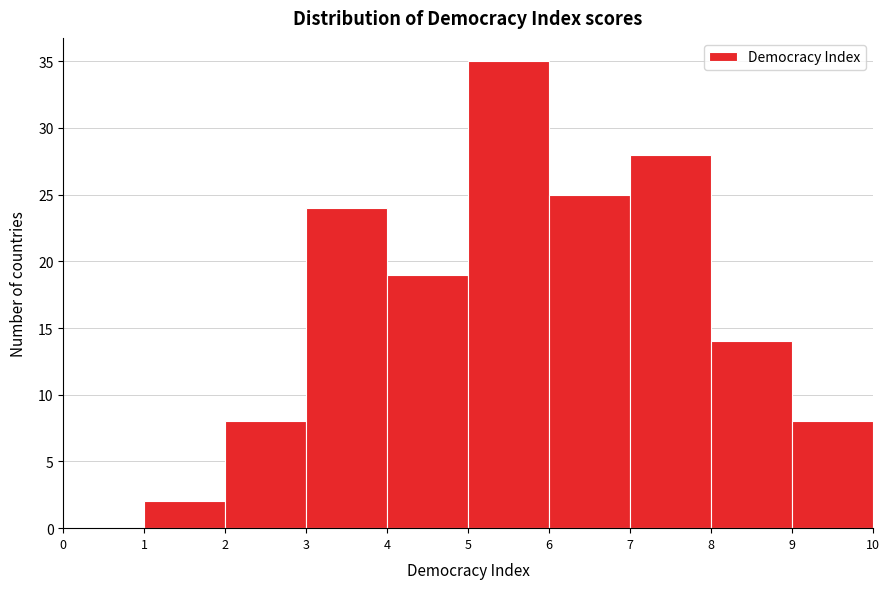

How tall is the bar that spans 9 to 10 on the x-axis? The values are not printed on the chart, so give them approximately, as read against the axis.

8